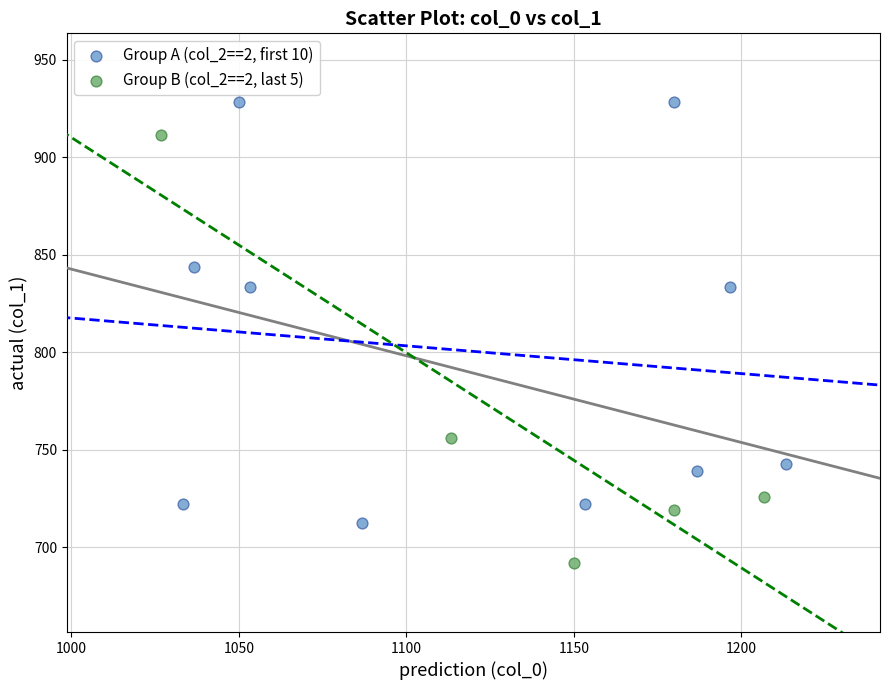

What are all the series names shown in the legend?

Group A (col_2==2, first 10), Group B (col_2==2, last 5)